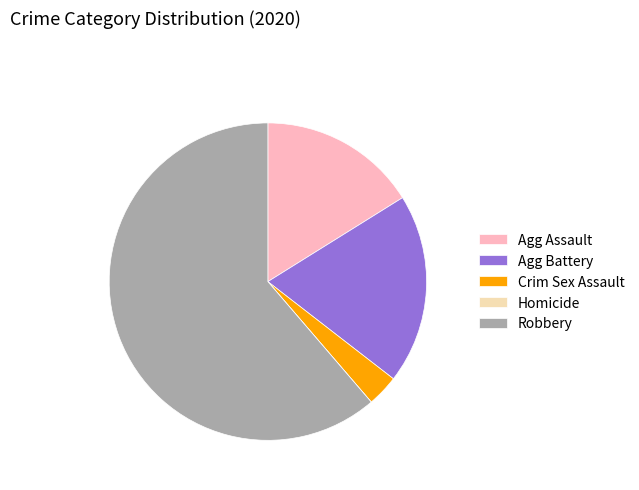

The Crim Sex Assault slice represents 3% of the pie. True or false?

True